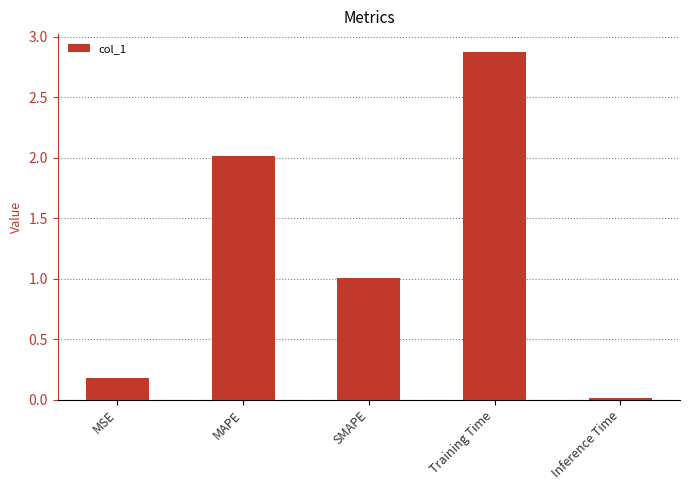

Where is the data nearest to the value 1?

SMAPE